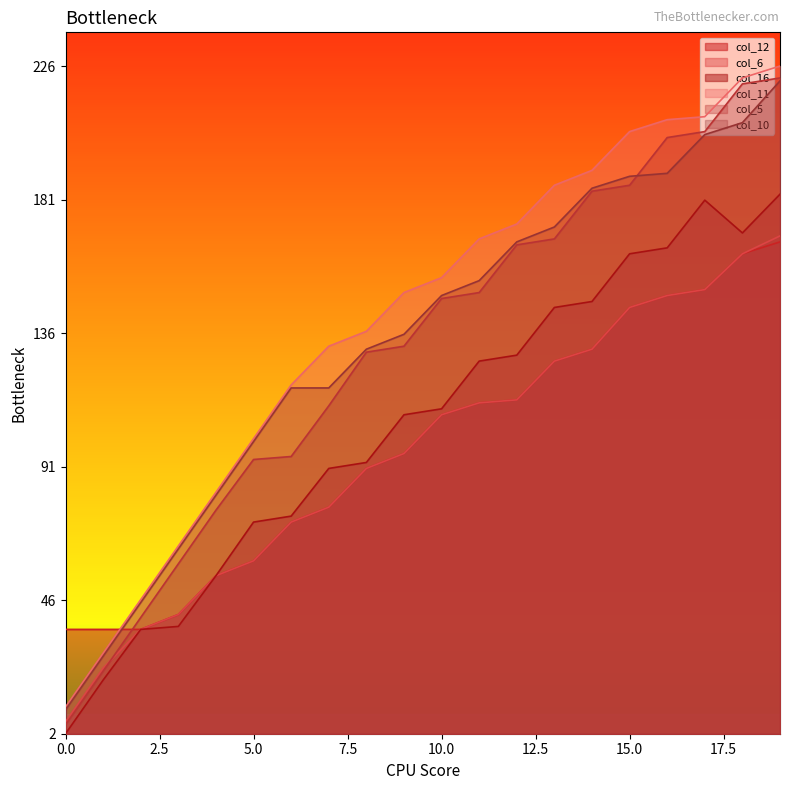

Is the value of col_12 at 15 greater than the value of col_6 at 19?

No